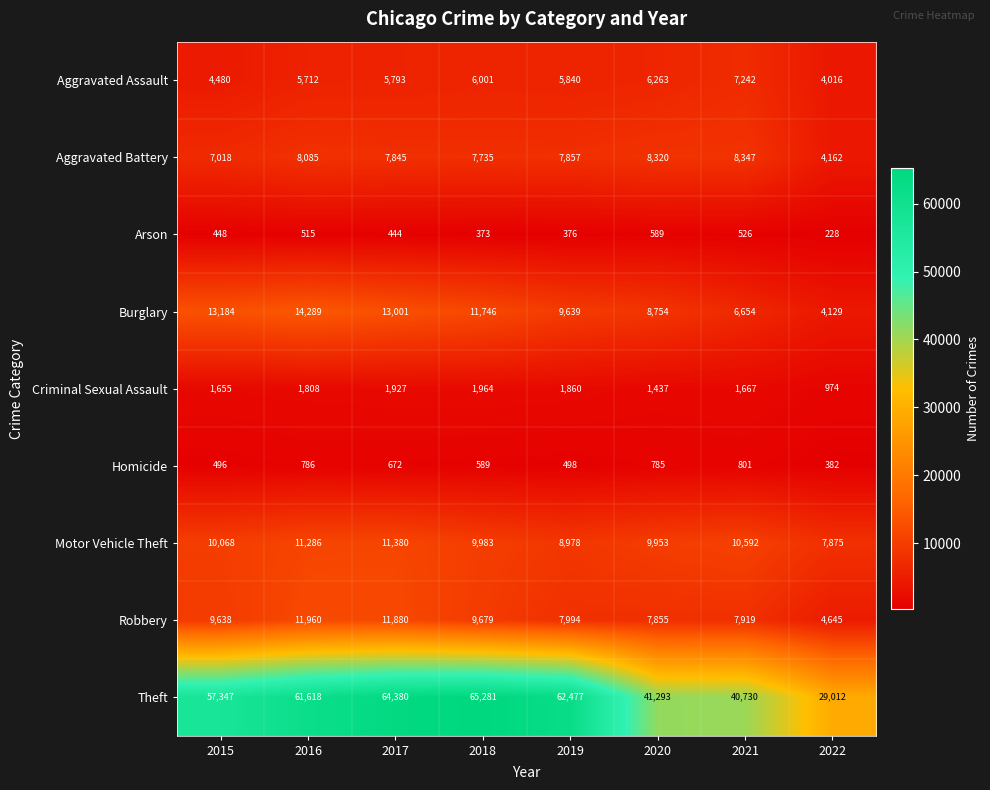

What is the difference between the maximum and minimum values in the Robbery series?

7315